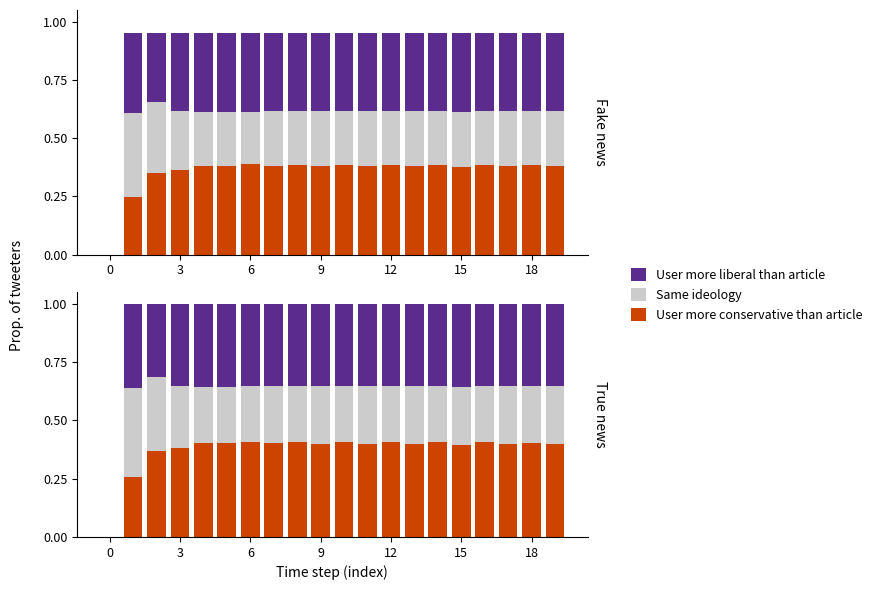

Is it true that User more liberal than article equals 0.5 at 8?

False